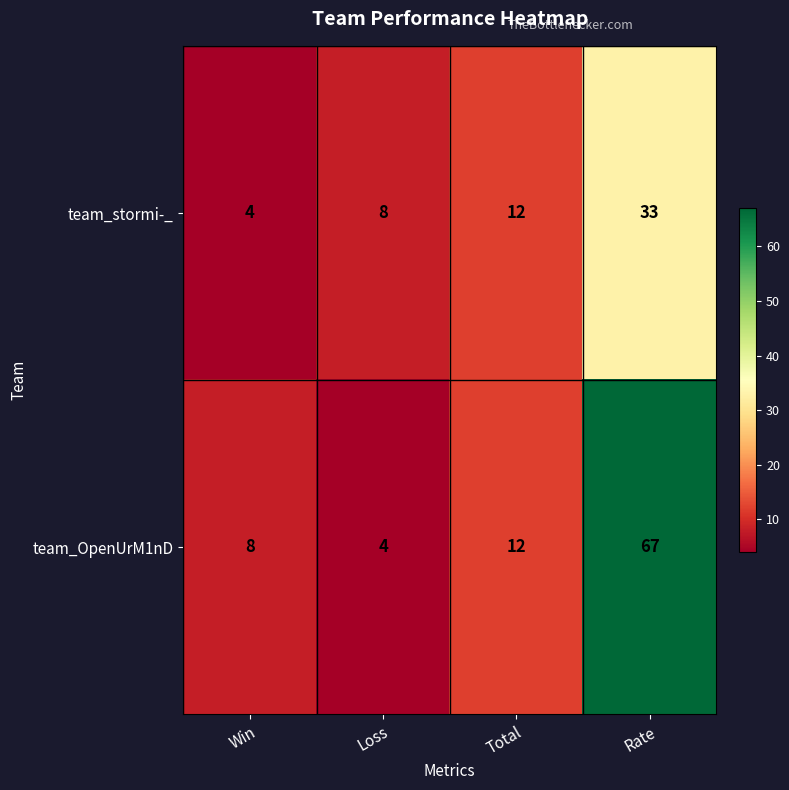

True or false: team_stormi-_ has a value of 4 at Win.

True